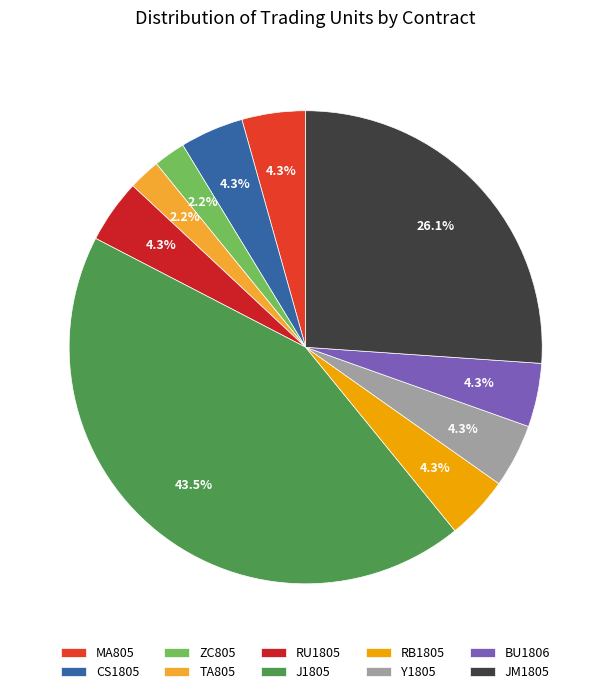

How many slices are in this pie chart?

10